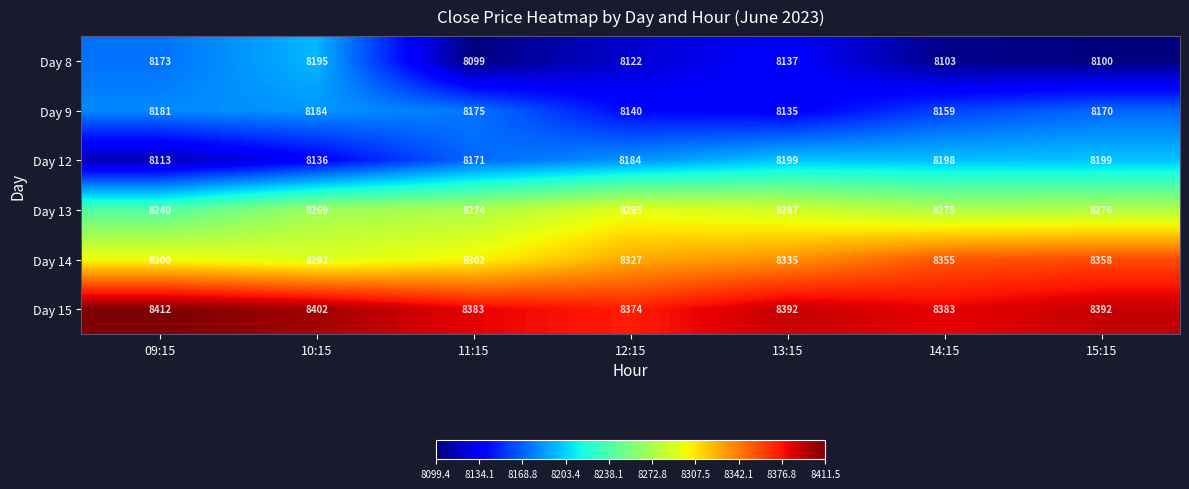

Which series has the largest total across all categories?

Day 15